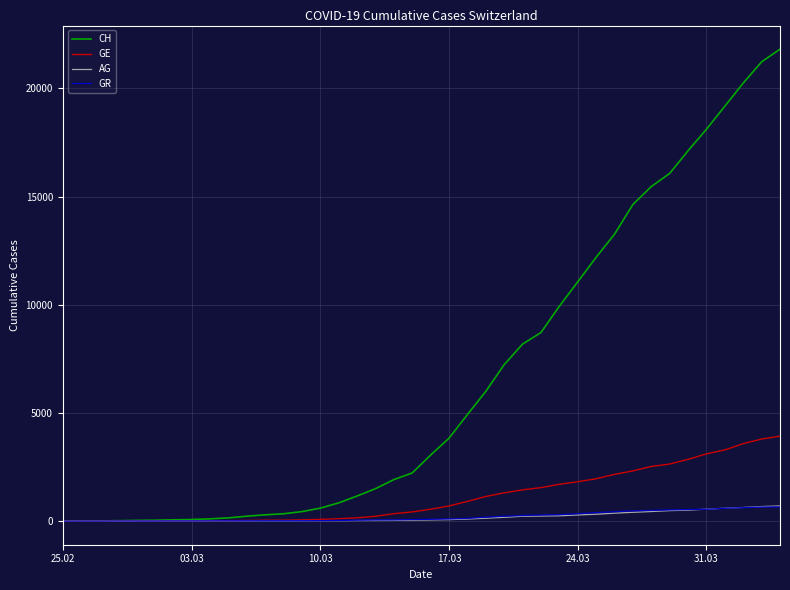

How many values in the CH series are below 3052?

20